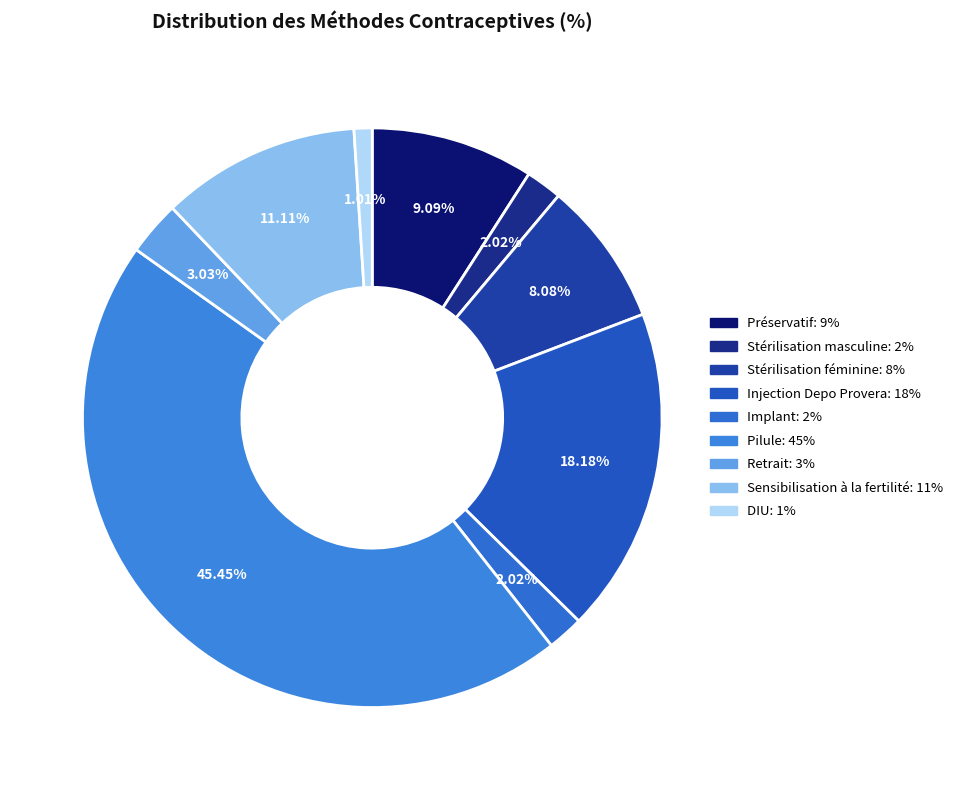

Which slice is the largest?

Pilule